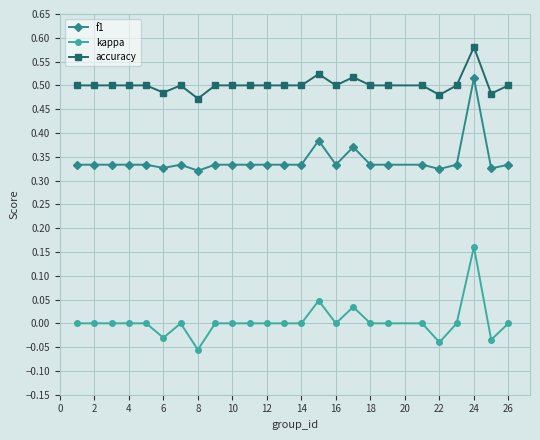

List the series in order of their overall mean, lowest first.

kappa, f1, accuracy